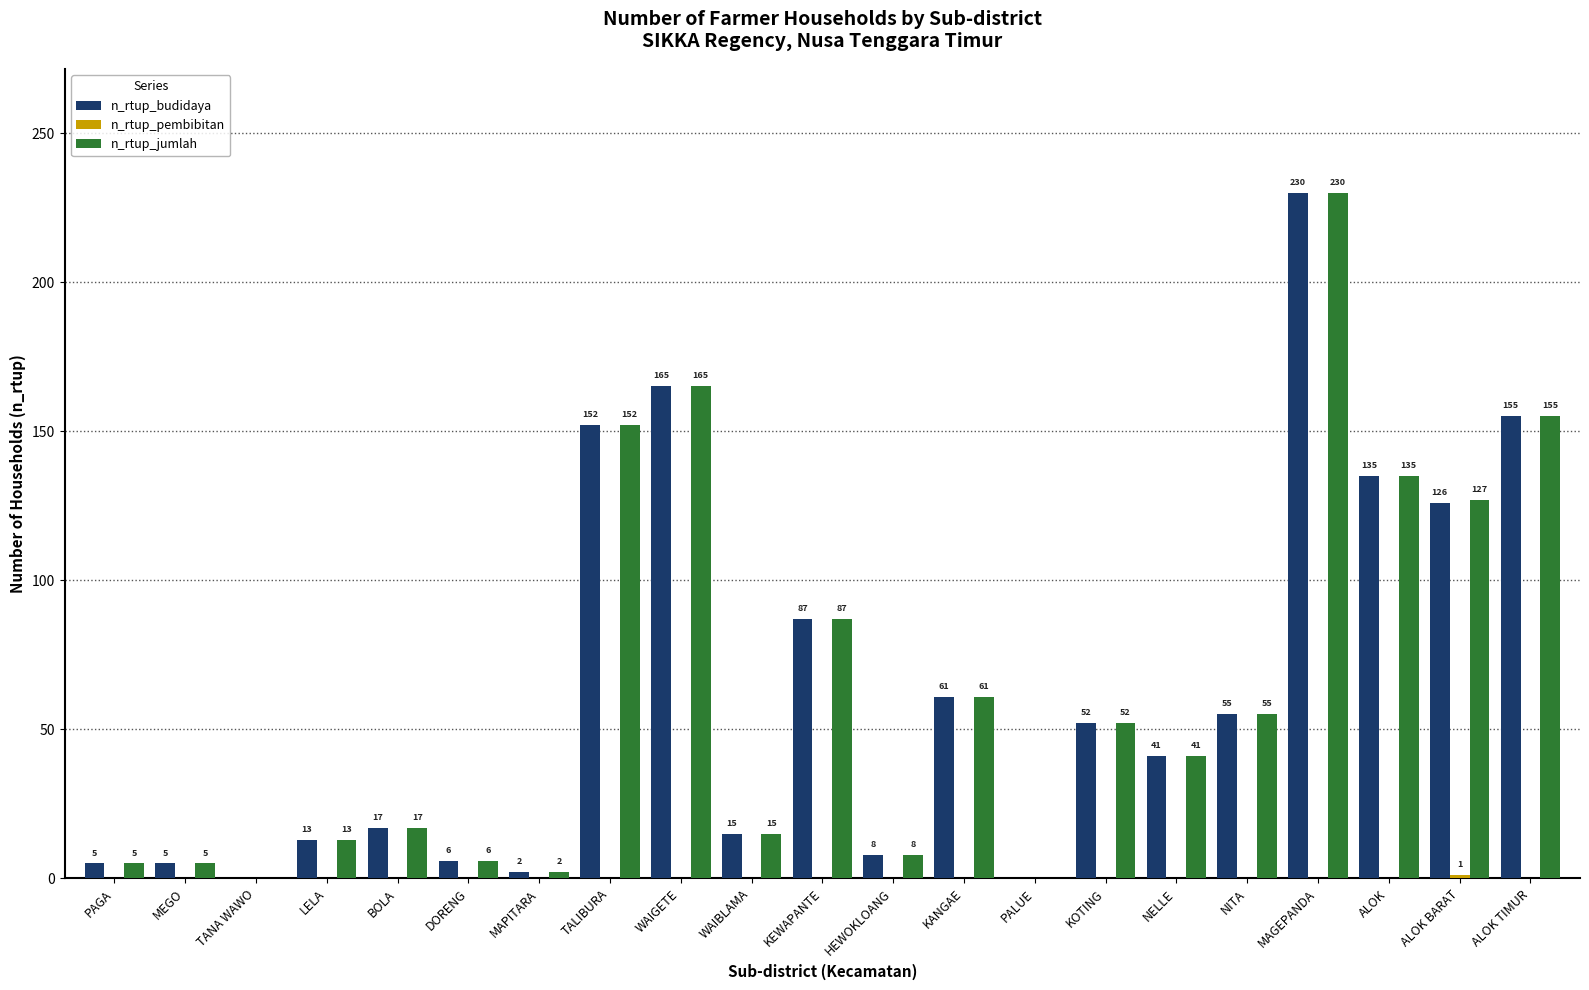

What is the total value across all series at TALIBURA?

304